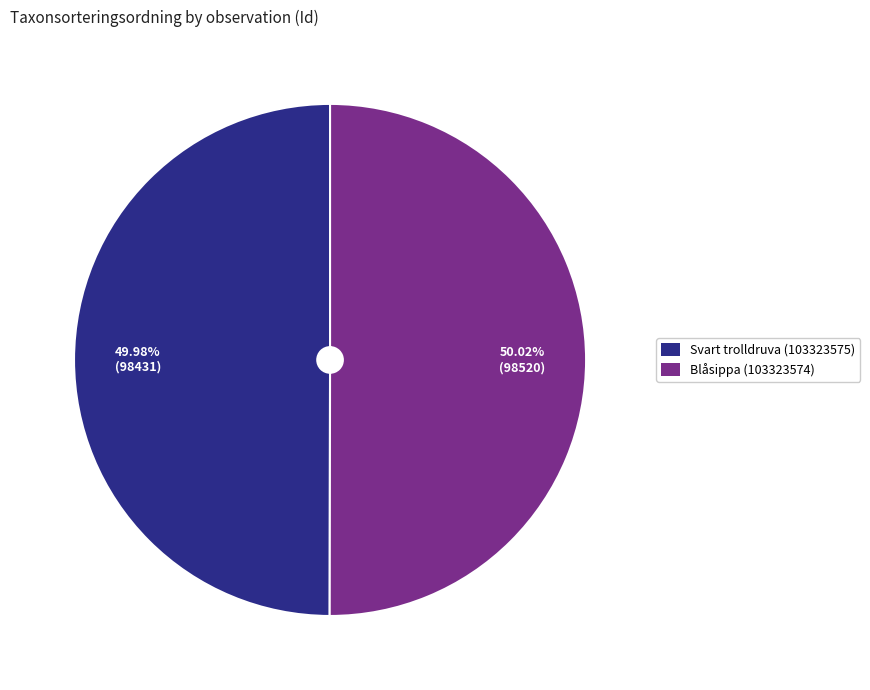

Is there any slice that represents more than half of the pie?

Yes